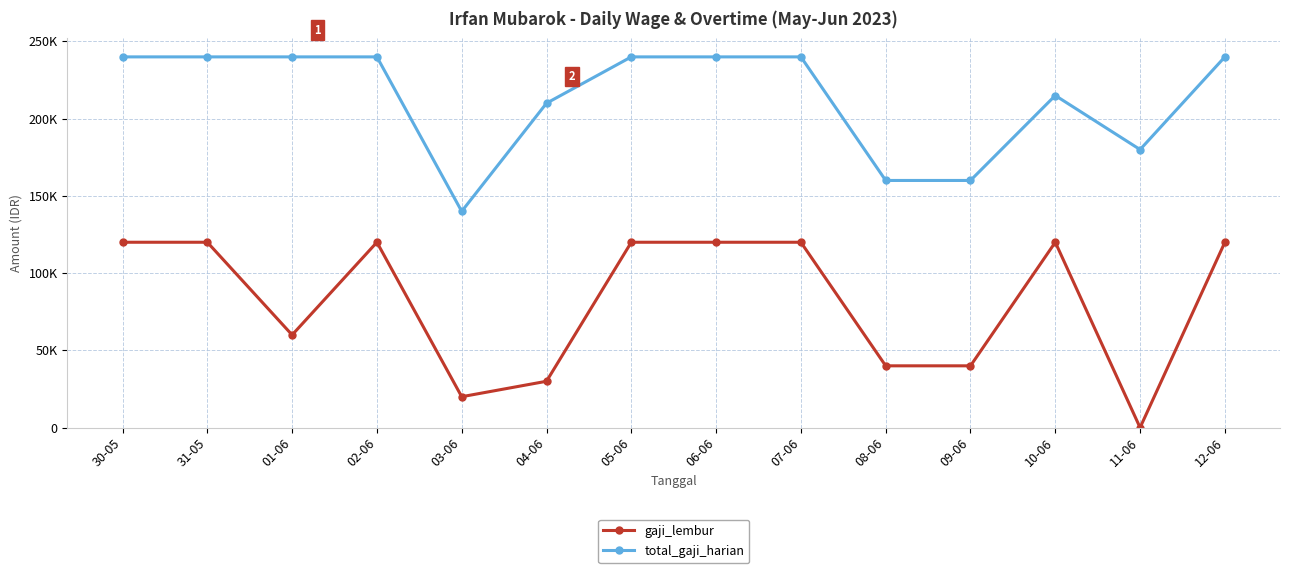

Is it true that total_gaji_harian equals 240000 at 06-06?

True